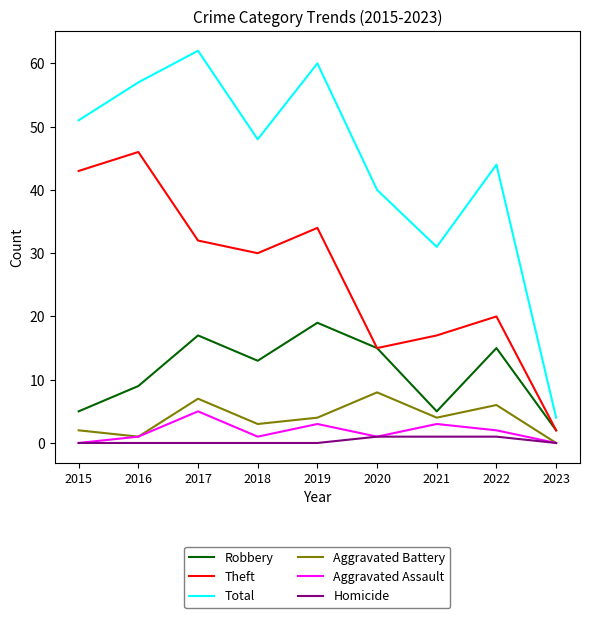

Rank the series at 2018 from highest to lowest value.

Total, Theft, Robbery, Aggravated Battery, Aggravated Assault, Homicide